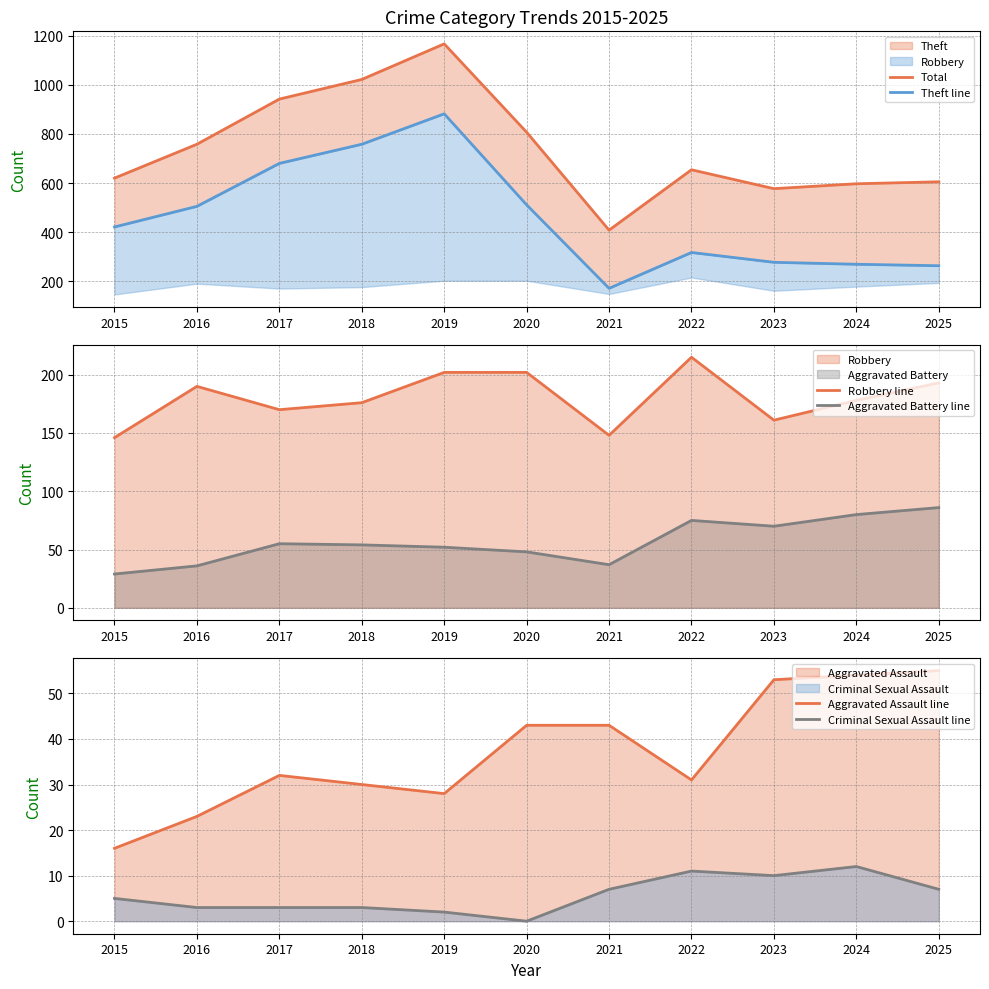

At which category does Robbery line reach its first local peak?

2016